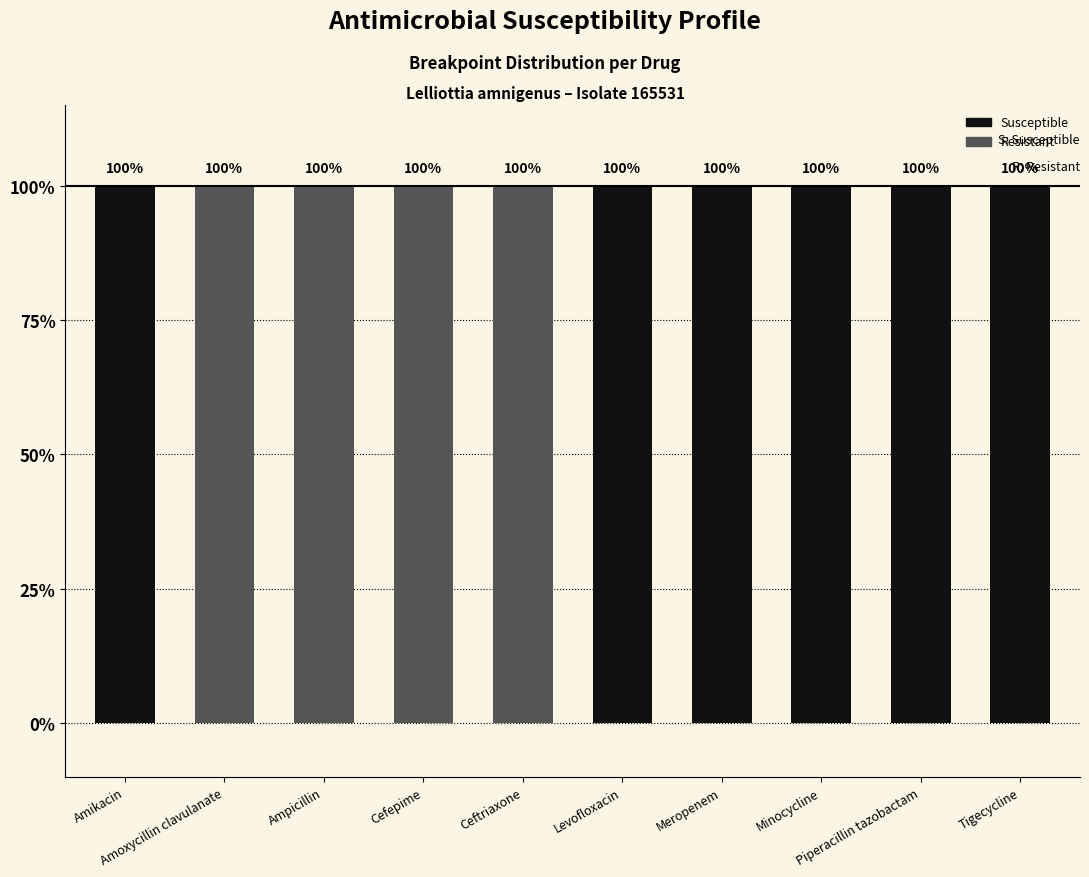

Reading left to right, transcribe all the data shown in this chart.

Susceptible: 1	0	0	0	0	1	1	1	1	1
Resistant: 0	1	1	1	1	0	0	0	0	0